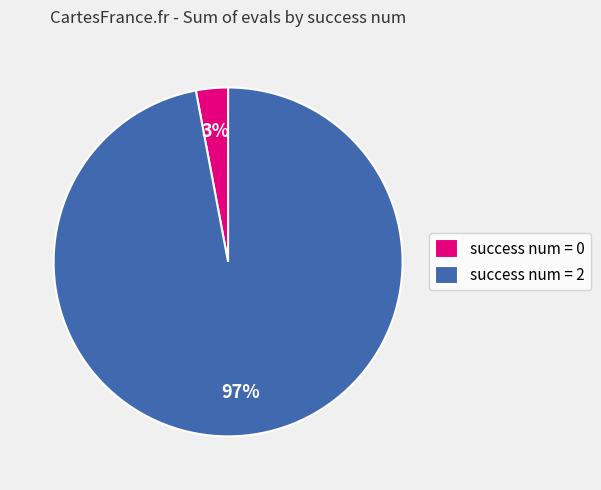

What percentage is the success num = 2 slice, to the nearest percent?

97%